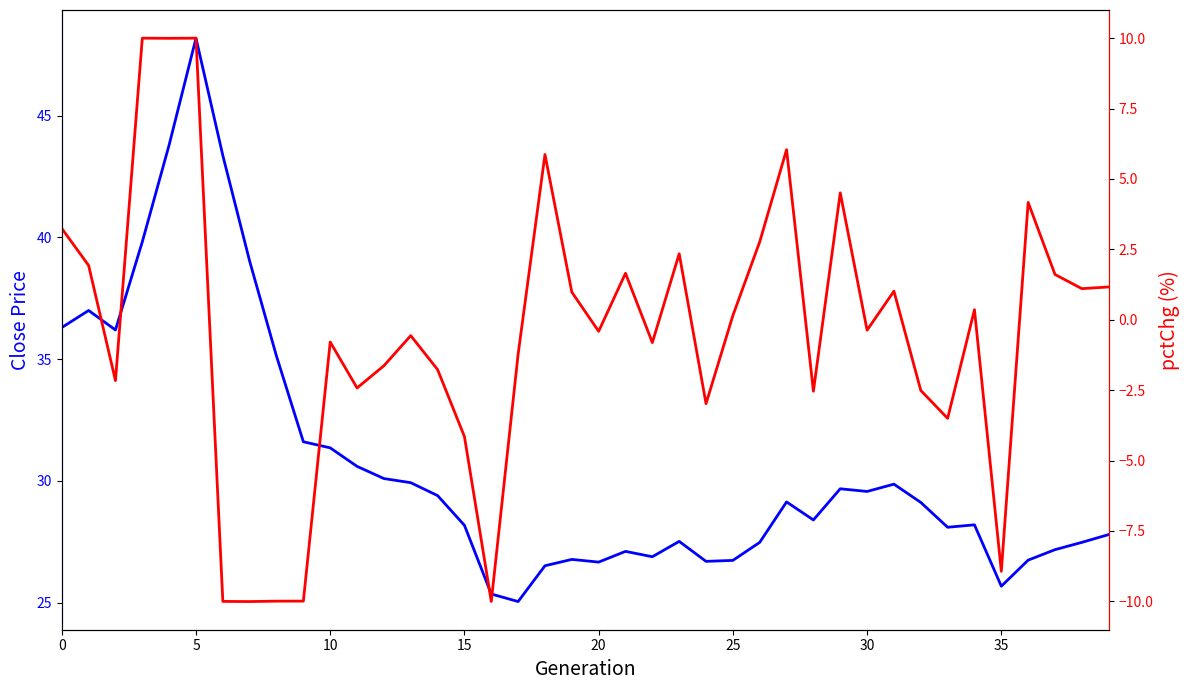

True or false: close and pctChg intersect in this chart.

False